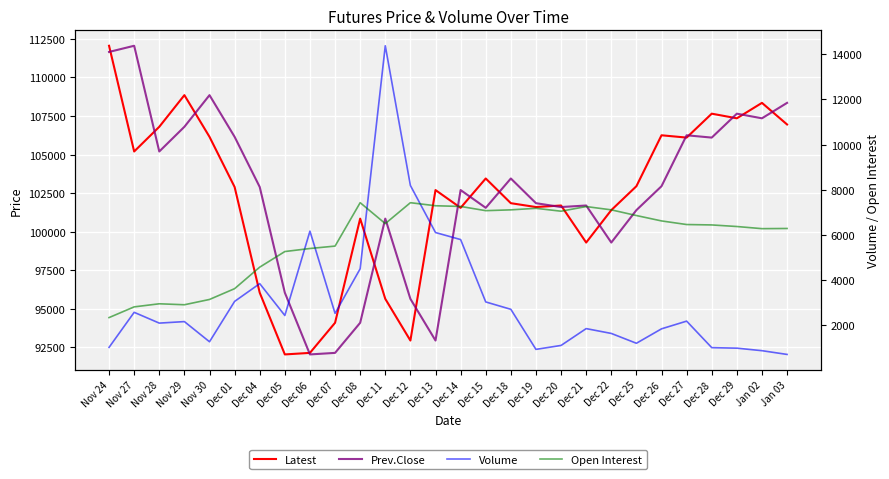

List the series in order of their peak value, highest first.

Latest, Prev.Close, Volume, Open Interest